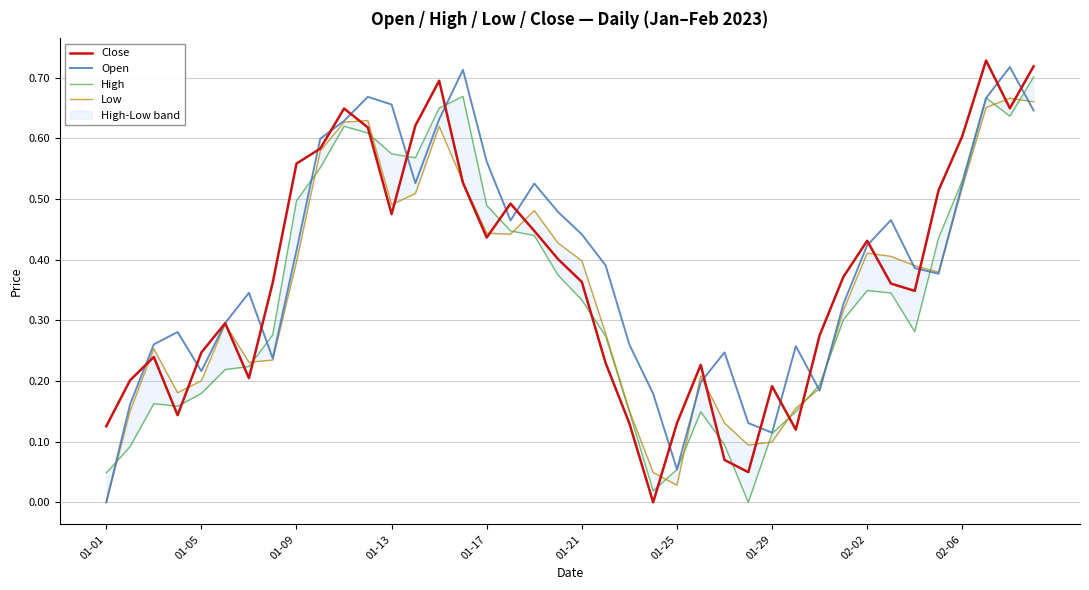

At which label does Open reach its minimum?

01-01